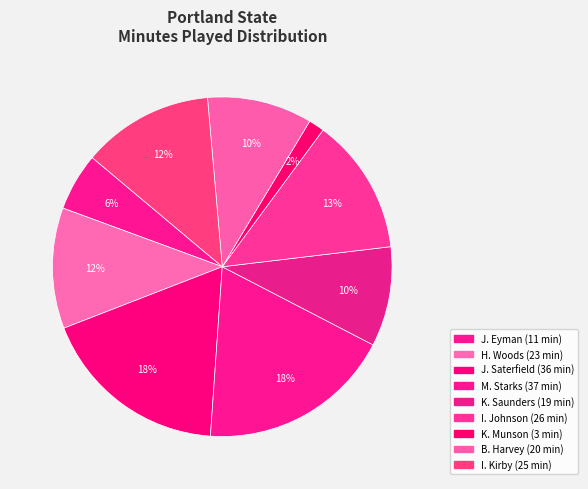

True or false: M. Starks accounts for 8% of the total.

False